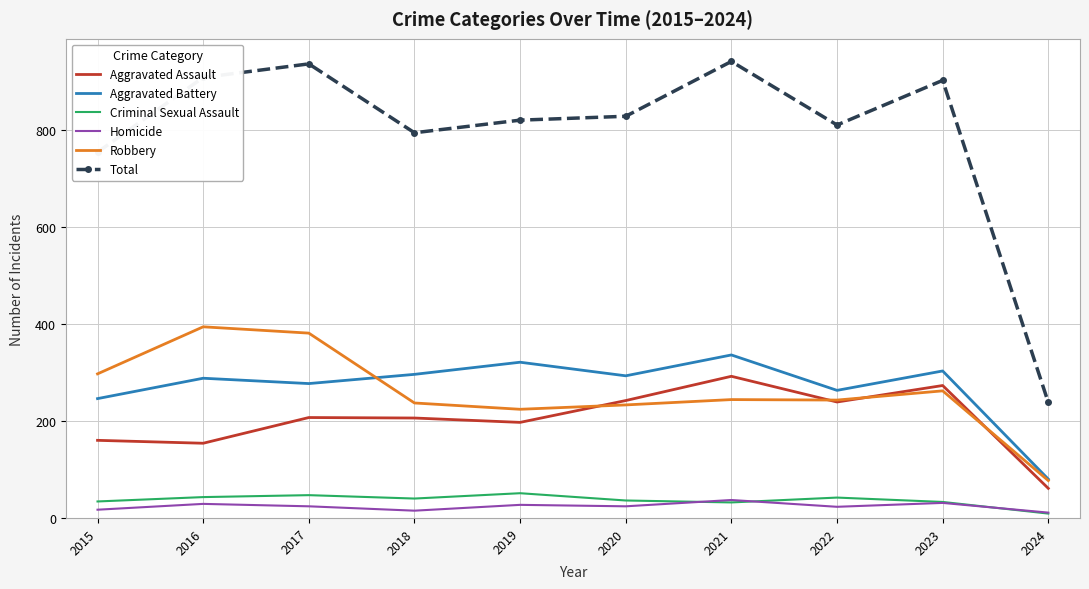

Which series has the largest range (max minus min)?

Total